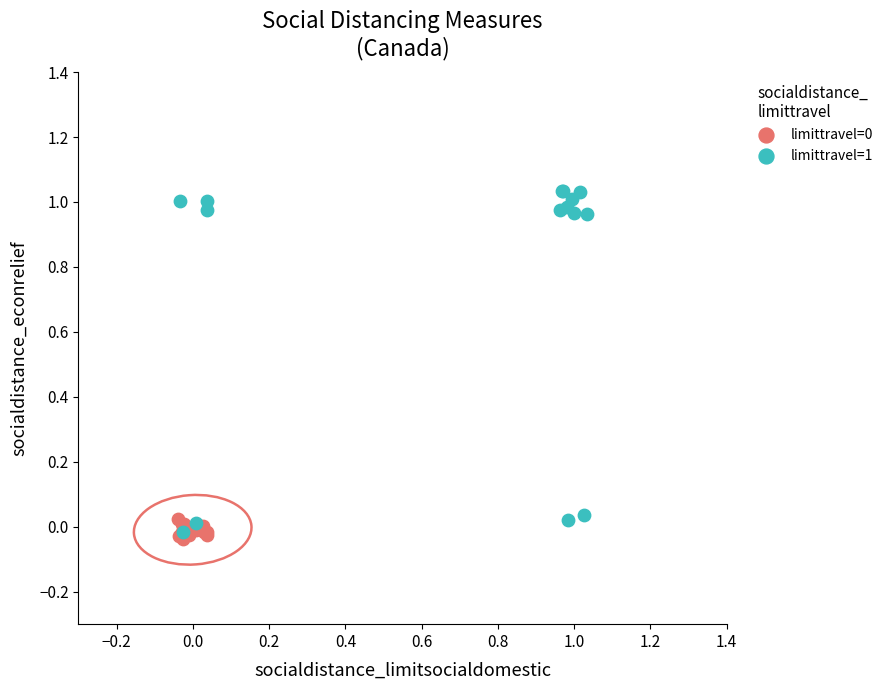

Which series has the widest spread of Y values?

limittravel=1